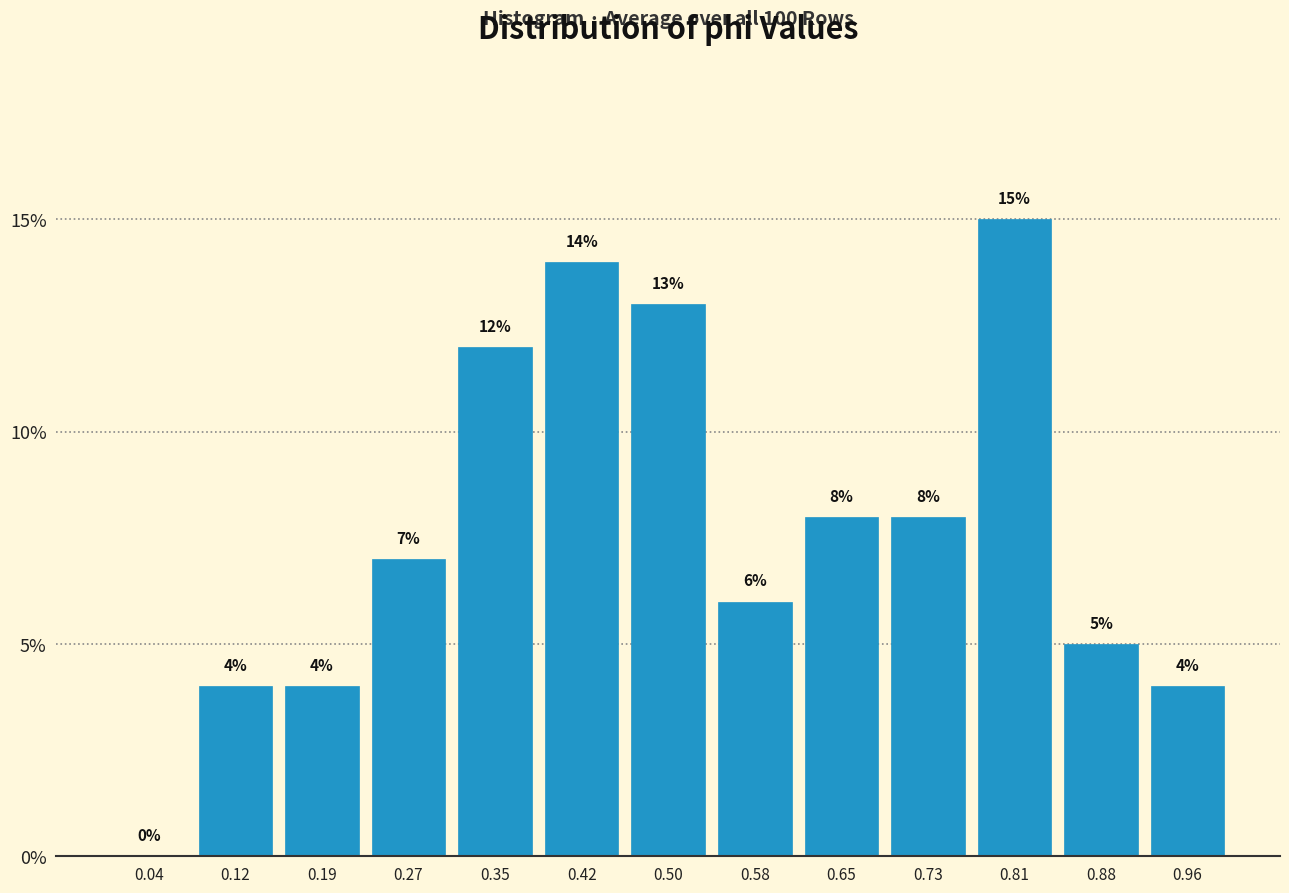

Reading left to right, list every bar in this chart as the range it spans on the x-axis followed by its height. The bar edges are not printed on the chart, so give them approximately, as read against the axis.

0.00 to 0.08: 0
0.08 to 0.15: 4
0.15 to 0.23: 4
0.23 to 0.31: 7
0.31 to 0.38: 12
0.38 to 0.46: 14
0.46 to 0.54: 13
0.54 to 0.62: 6
0.62 to 0.69: 8
0.69 to 0.77: 8
0.77 to 0.85: 15
0.85 to 0.92: 5
0.92 to 1.00: 4